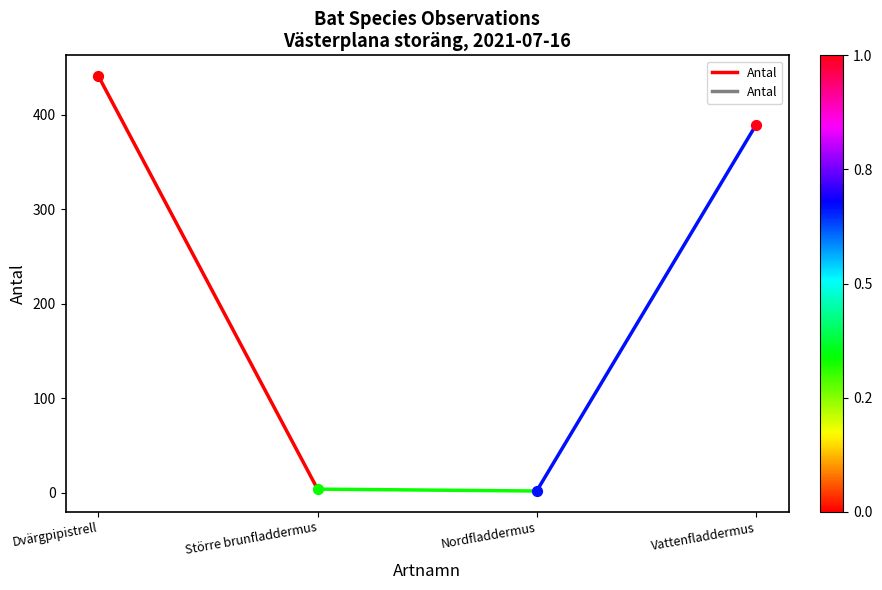

What is the ratio of the value at Dvärgpipistrell to the value at Större brunfladdermus?

110.2